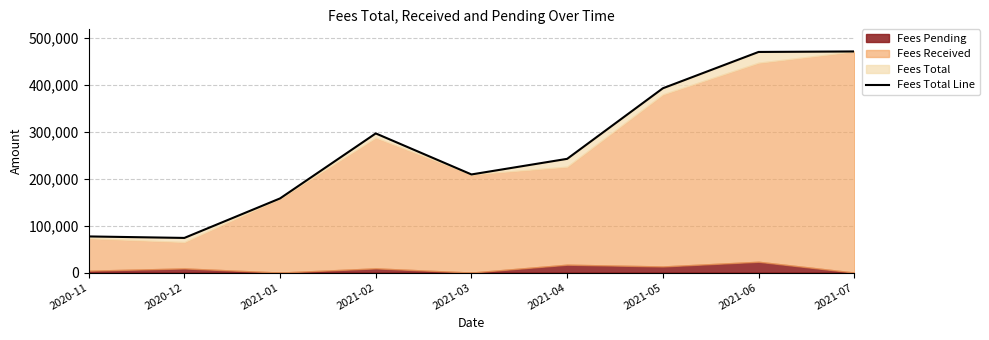

The chart shows a value of 157882 at 2021-01. True or false?

True